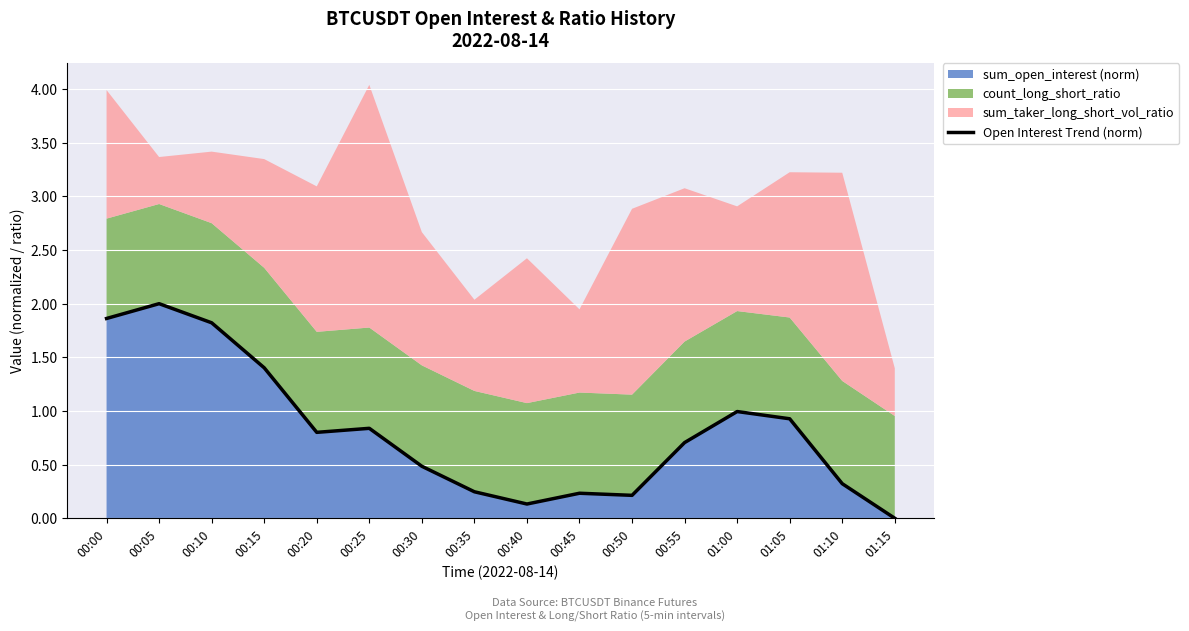

How many data points does each series have?

16